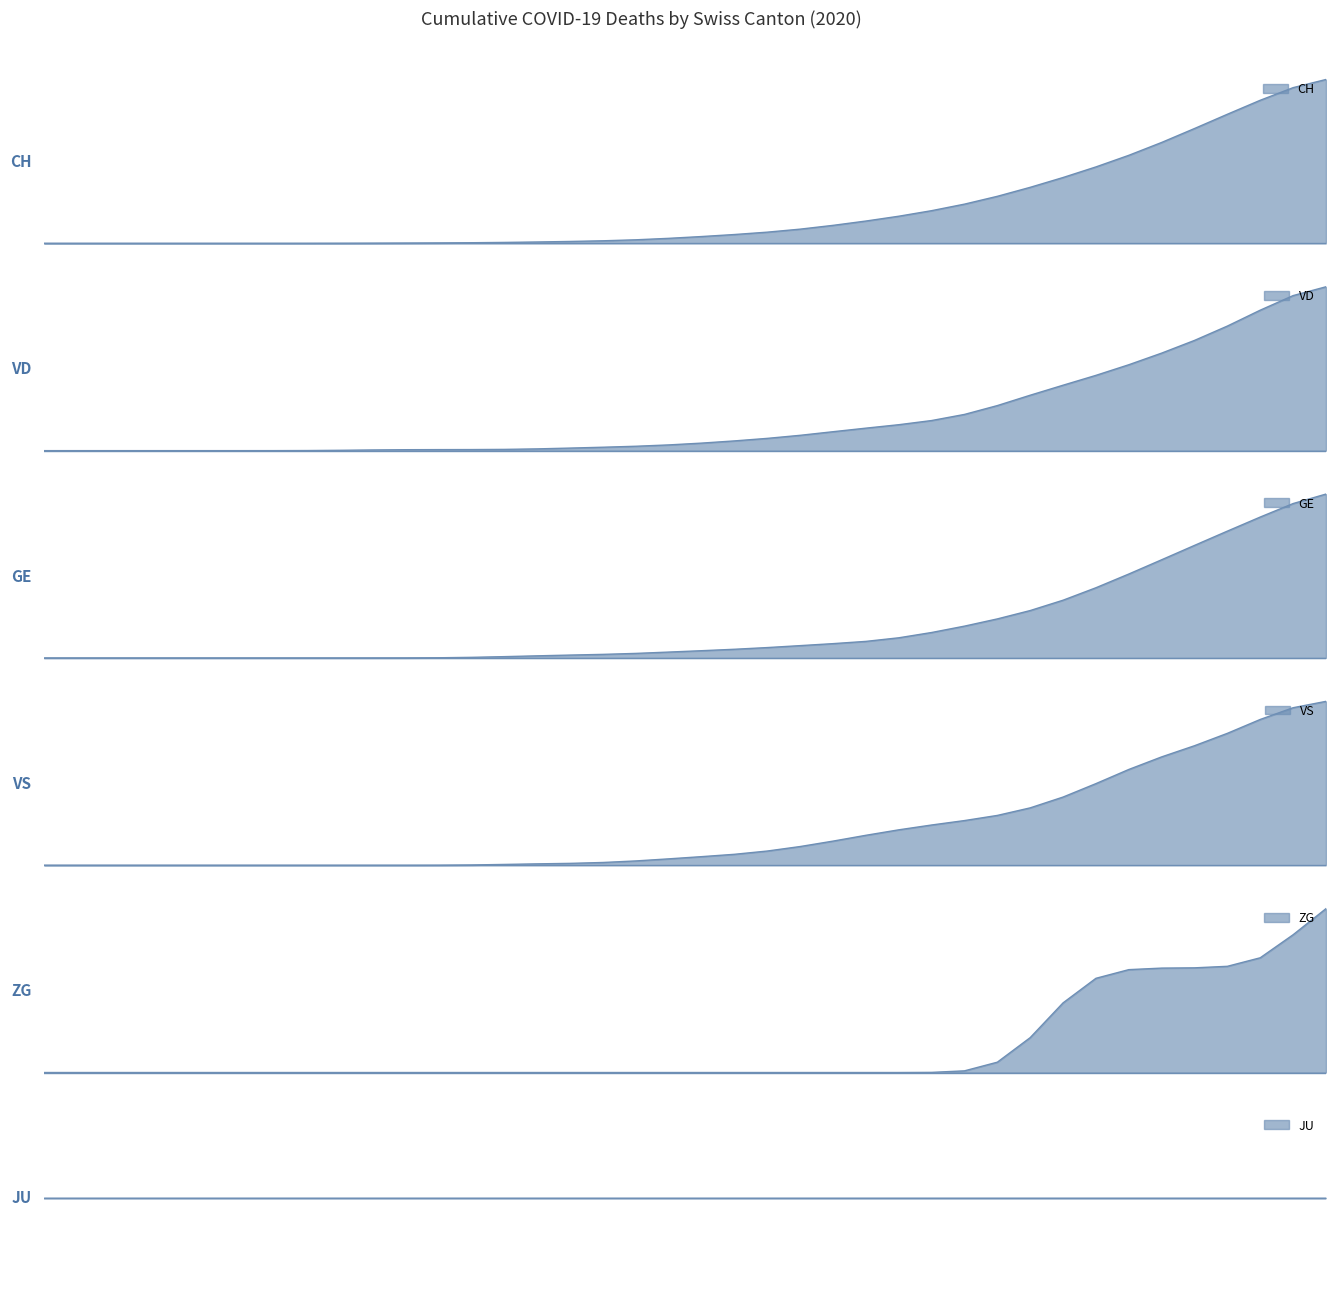

True or false: VD and VS cross at least once.

False